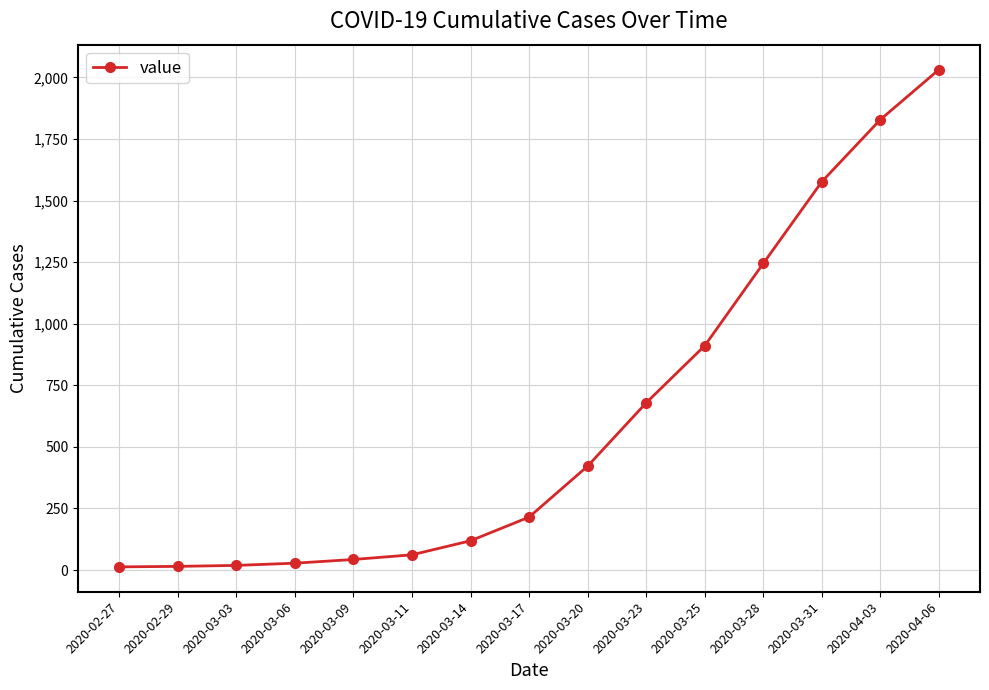

What is the label of the 1st point from the right?

2020-04-06